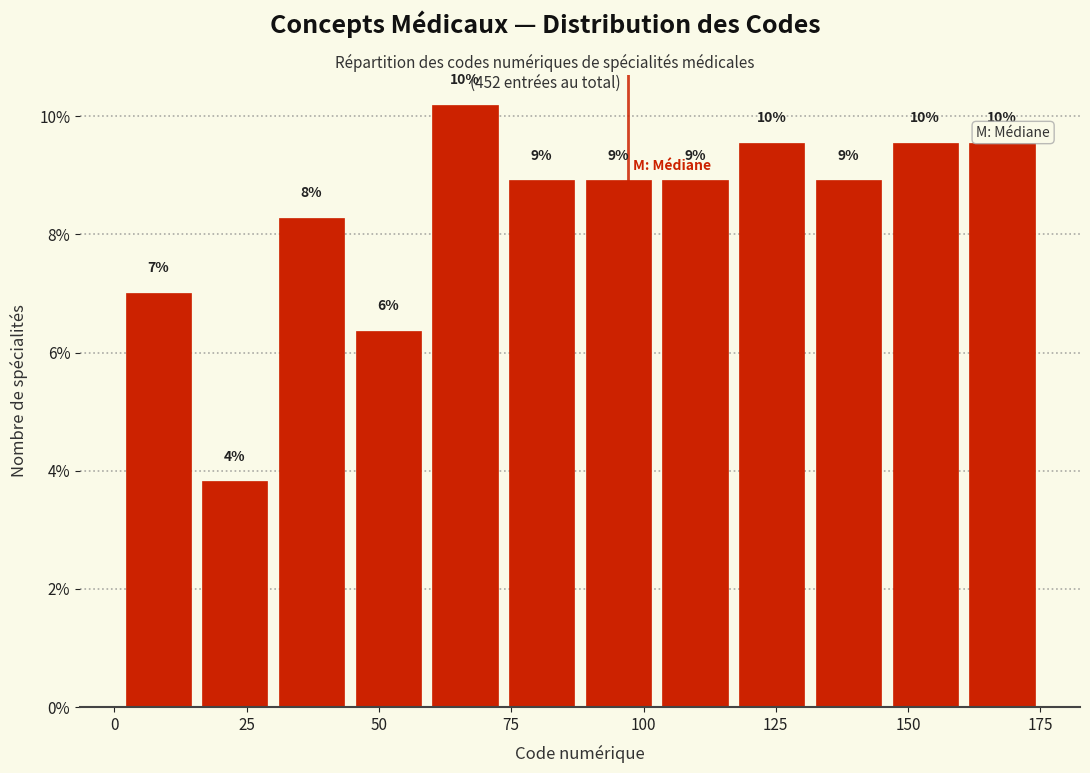

Read against the x-axis, roughly where is the centre of the tallest bar?

65